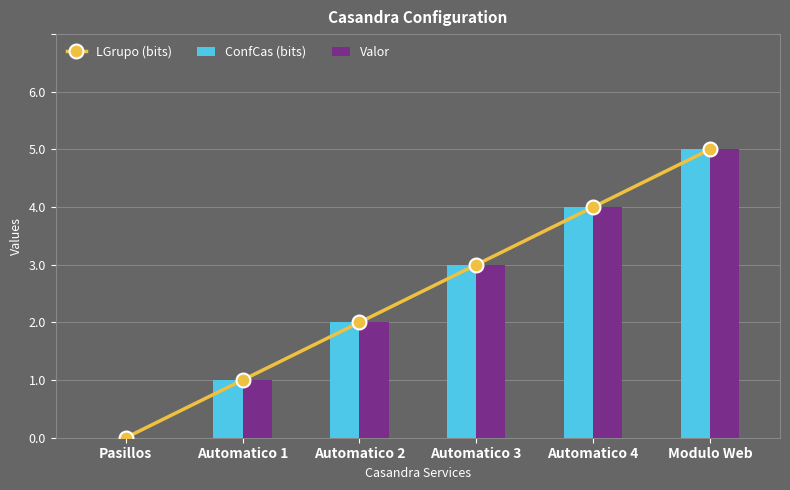

Are the bars grouped side by side (vs. stacked)?

Yes